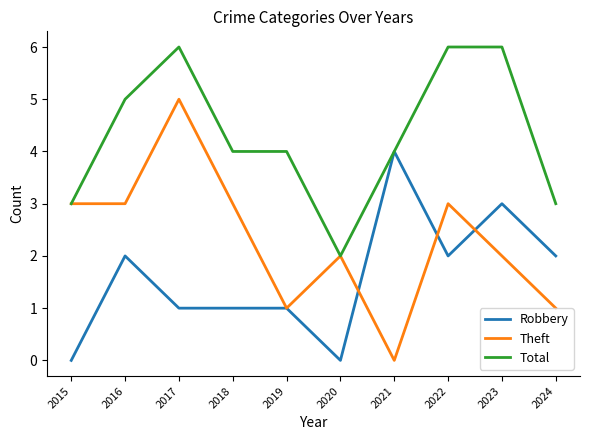

How many Theft values are between 1 and 3?

8